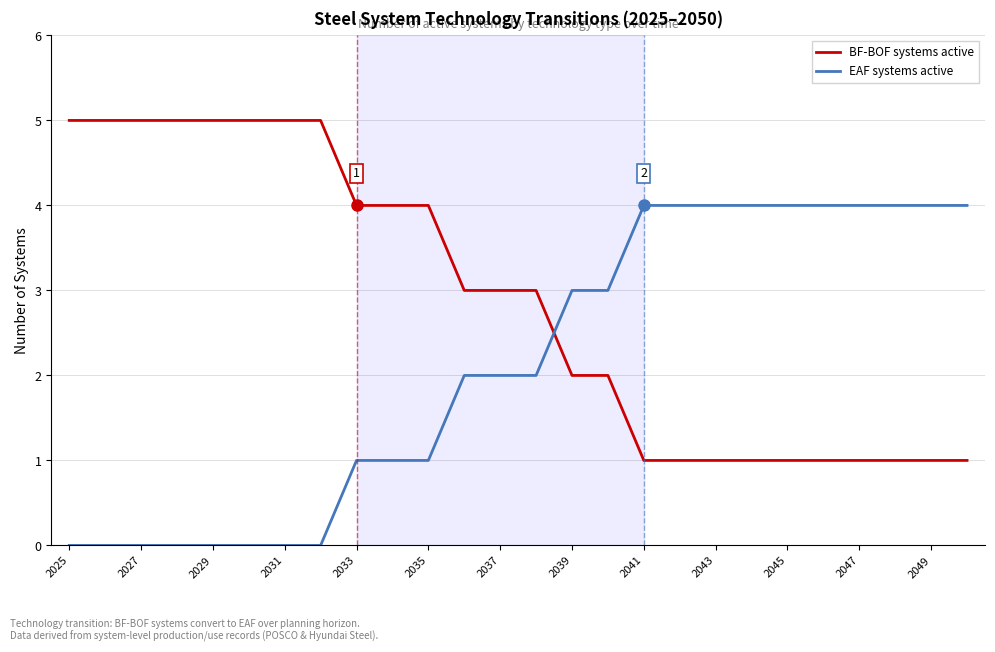

Count the EAF systems active values in the range 0 to 4.

26